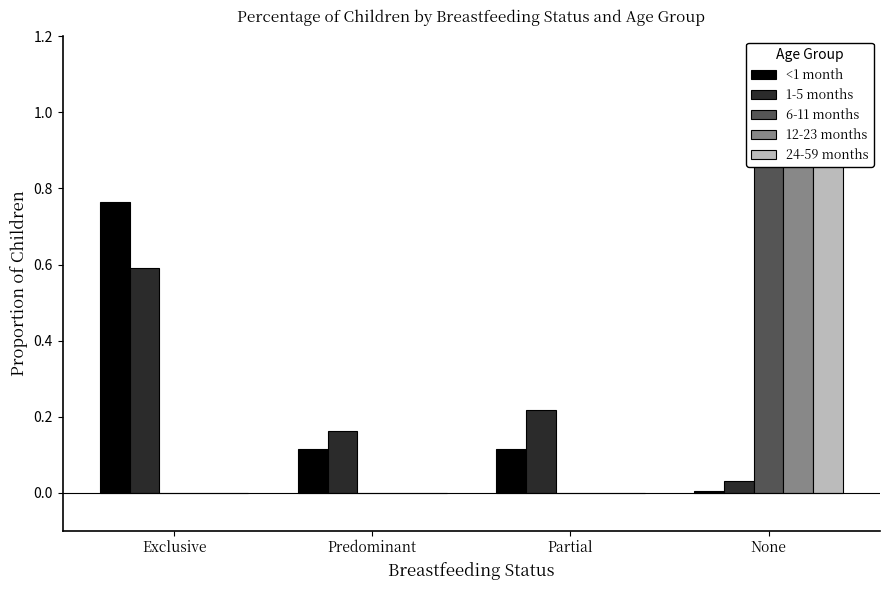

What is the difference between the maximum and minimum values in the 12-23 months series?

1.0